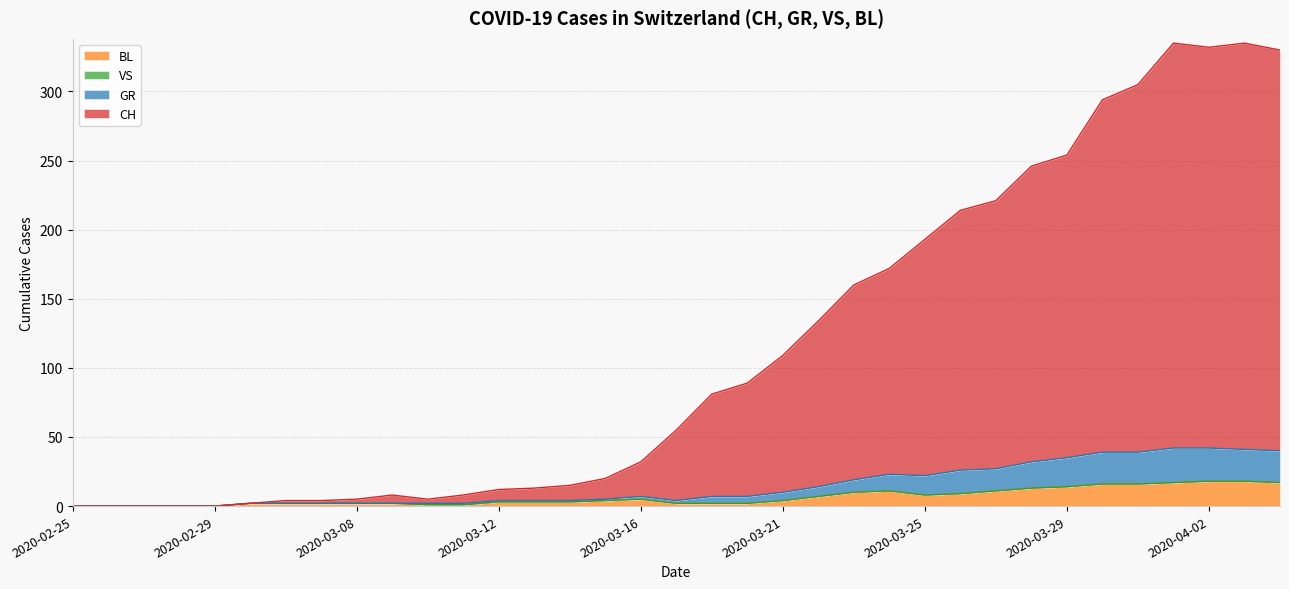

At which category is the sum across all series the highest?

2020-04-01